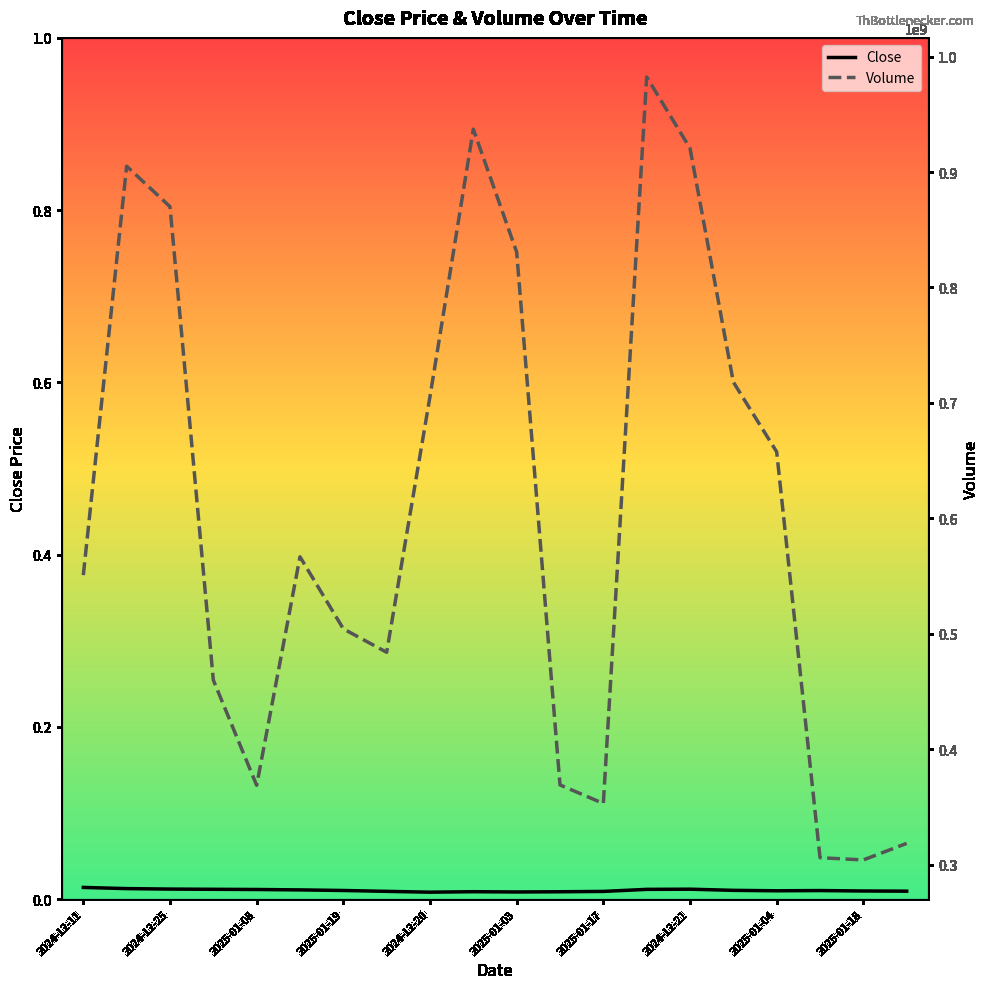

Which series has the widest spread of values?

Volume